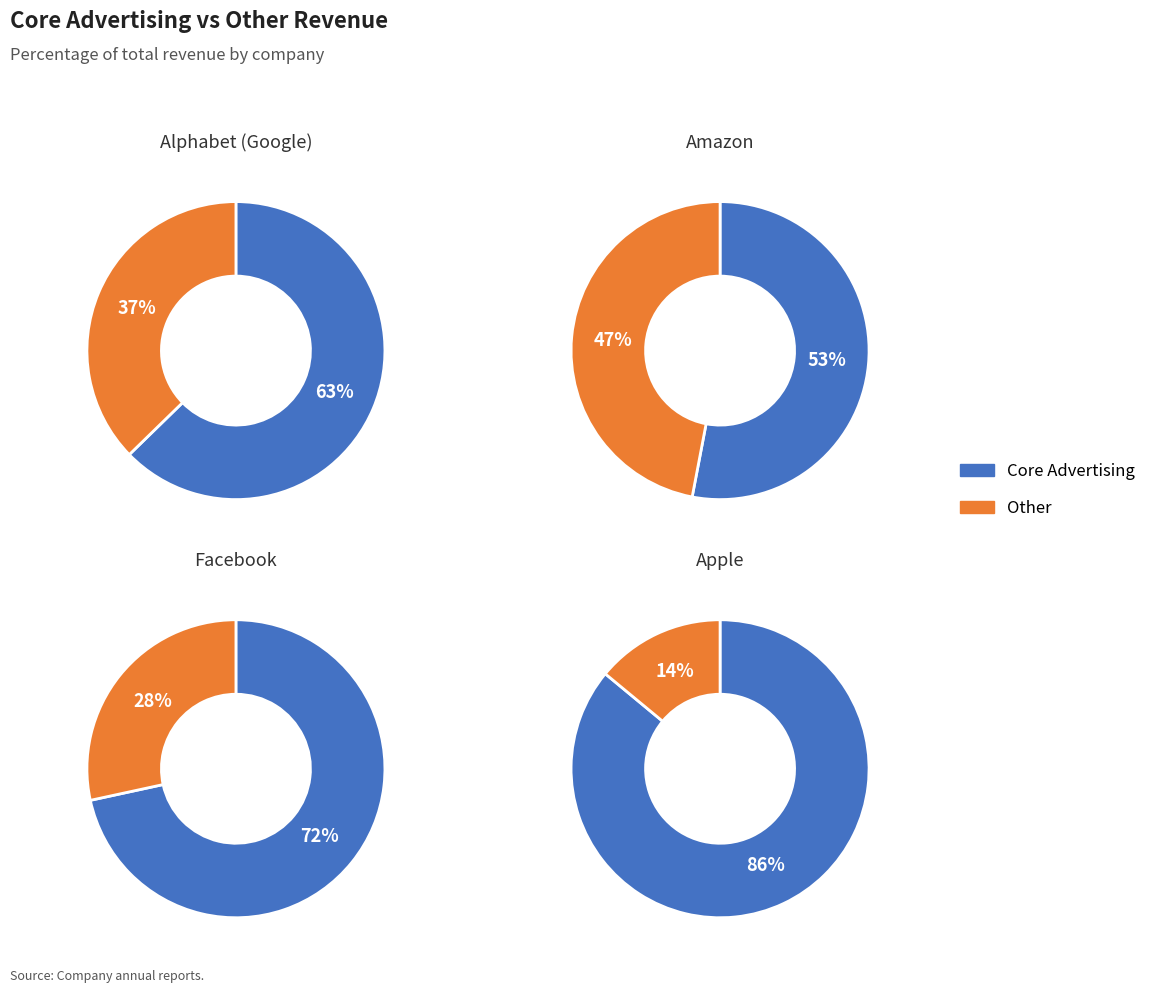

Does Facebook represent more than half of the total?

No